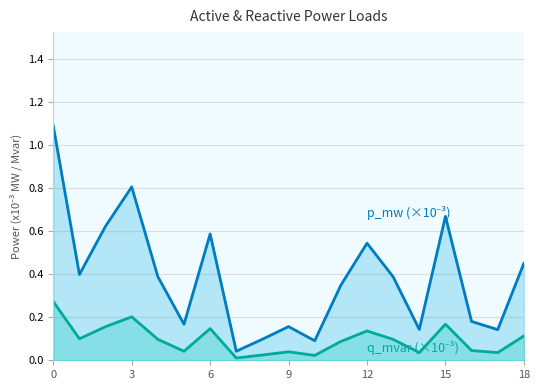

What is the sum of the p_mw (x1000) values at 16 and 13?

0.6